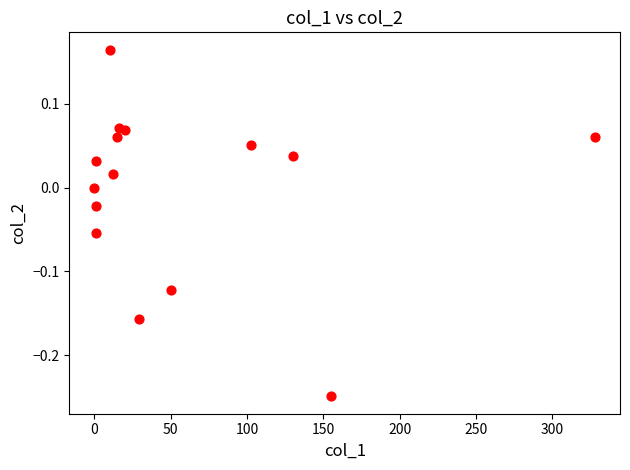

What is the range of X values (max minus min)?

328.1